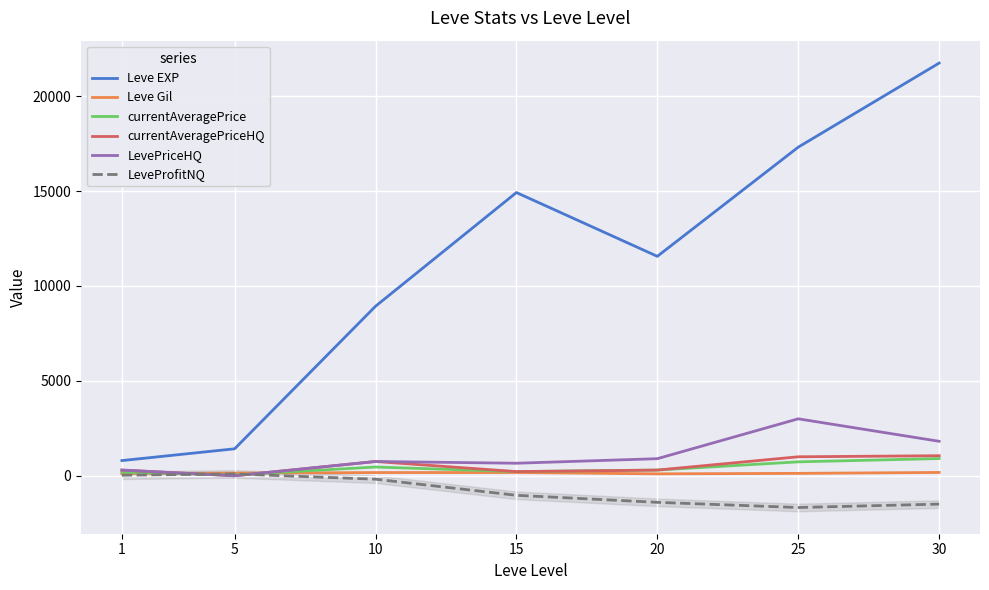

At which label does LevePriceHQ first exceed 751?

10